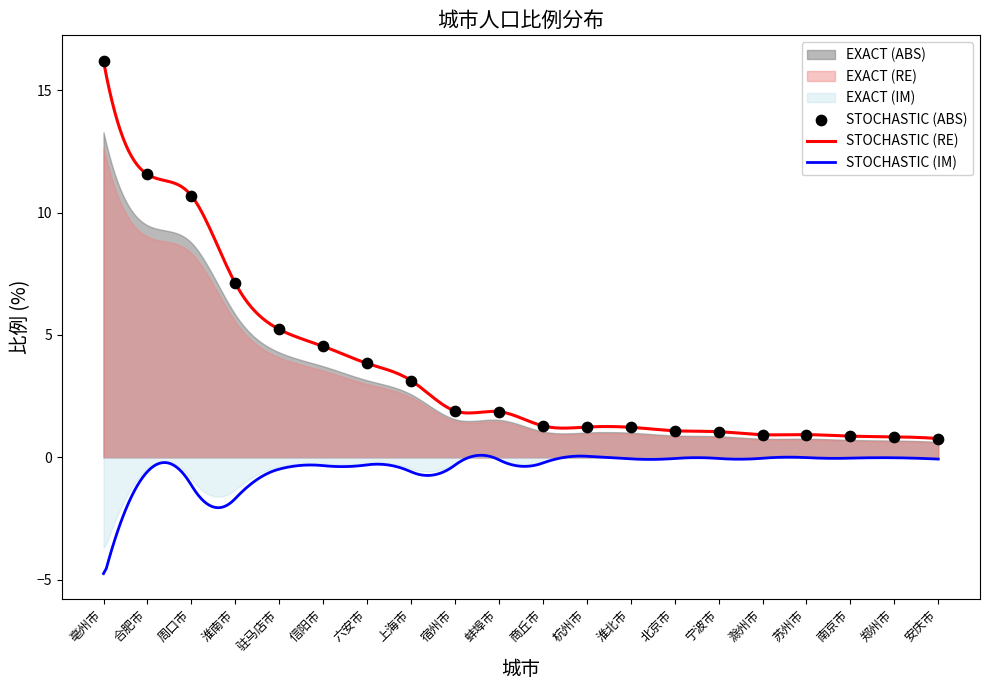

Between 杭州市 and 北京市, which is larger?

杭州市